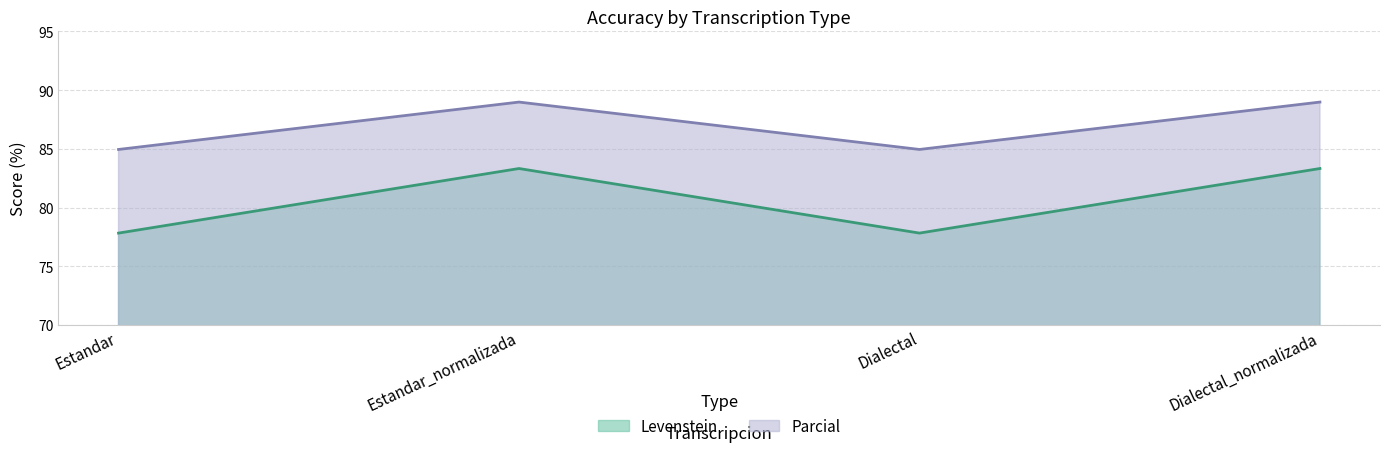

Reading left to right, transcribe all the data shown in this chart.

Levenstein: Estandar=77.8	Estandar_normalizada=83.3	Dialectal=77.8	Dialectal_normalizada=83.3
Parcial: Estandar=85.0	Estandar_normalizada=89.0	Dialectal=85.0	Dialectal_normalizada=89.0